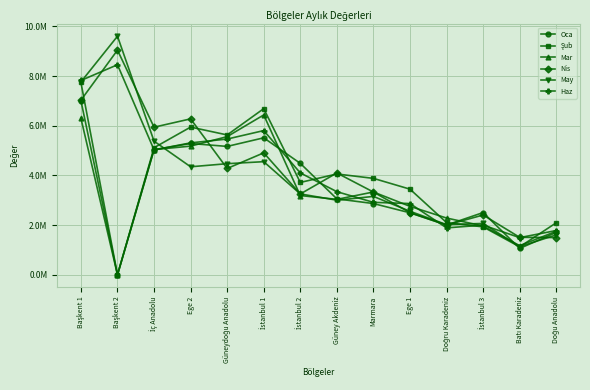

Does the chart have visible grid lines?

Yes